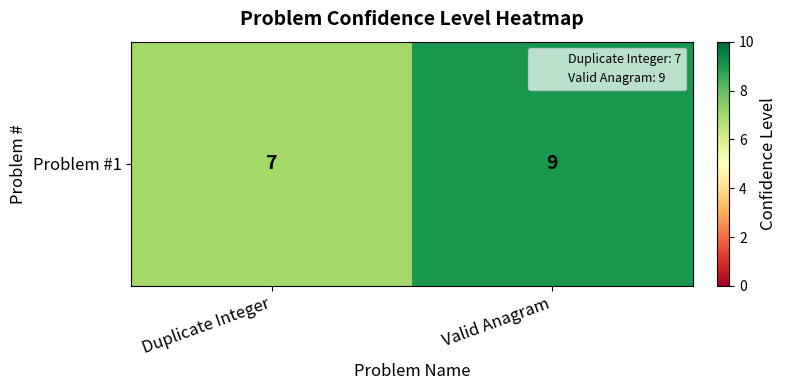

Between Valid Anagram and Duplicate Integer, which is larger?

Valid Anagram